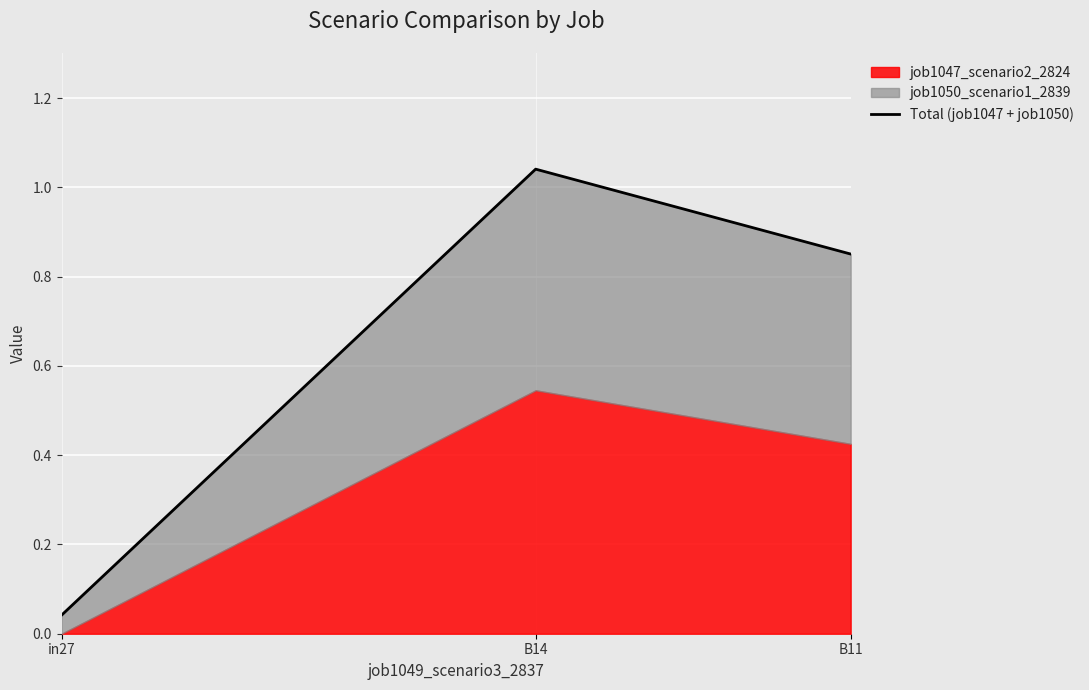

Between in27 and B11, which is larger?

B11